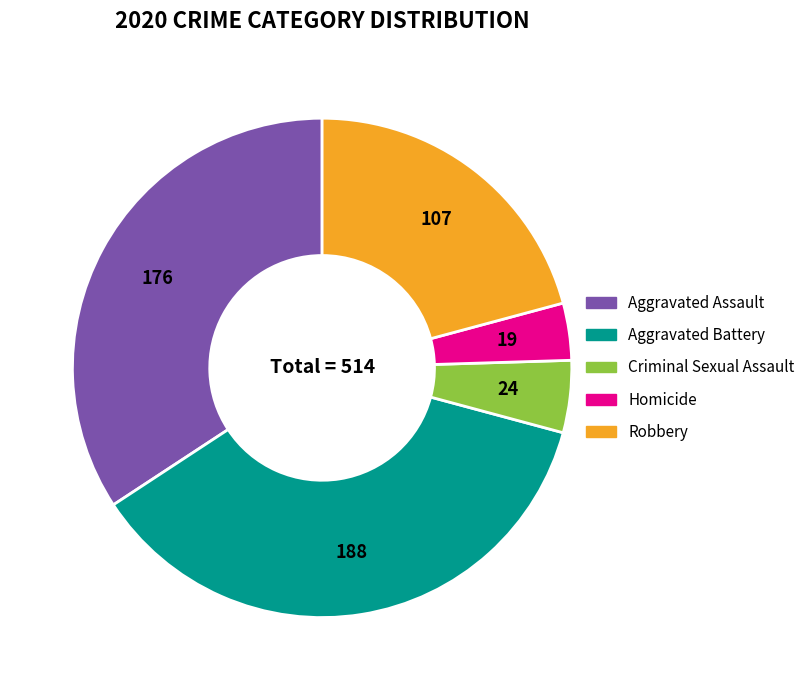

The Aggravated Assault slice represents 34% of the pie. True or false?

True